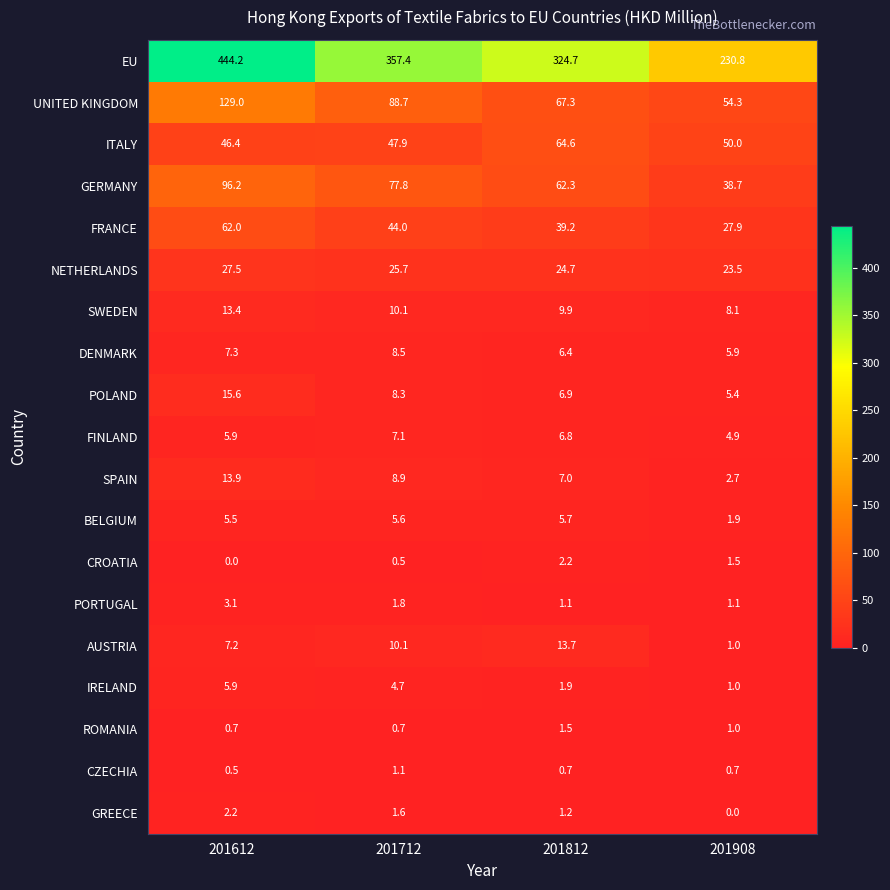

What is the difference between the highest and lowest values at 201908?

230.8